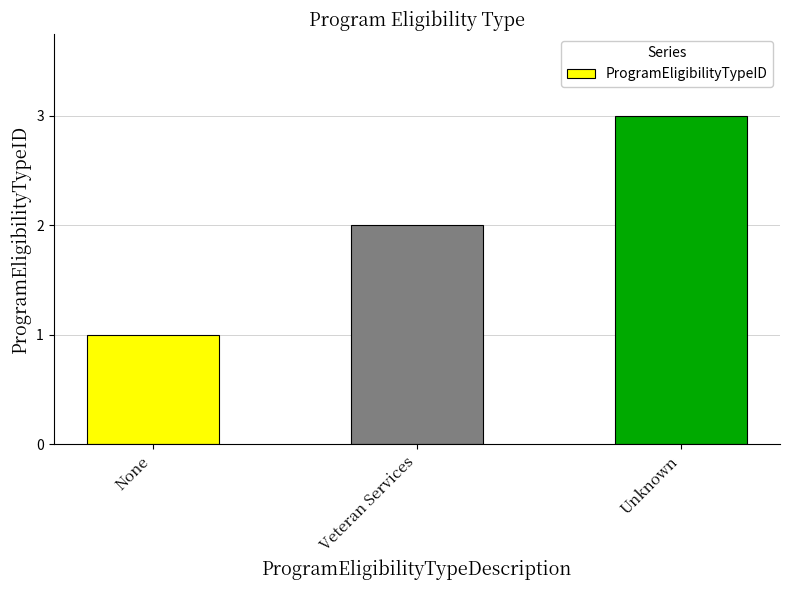

What position from the left is None?

1